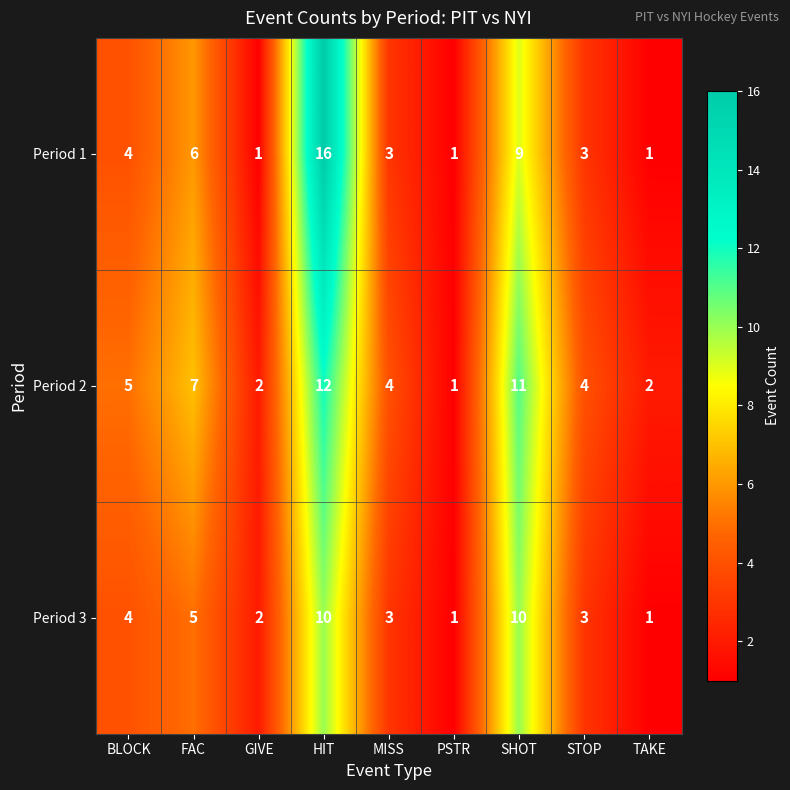

Rank the series by their average value, from lowest to highest.

Period 3, Period 1, Period 2